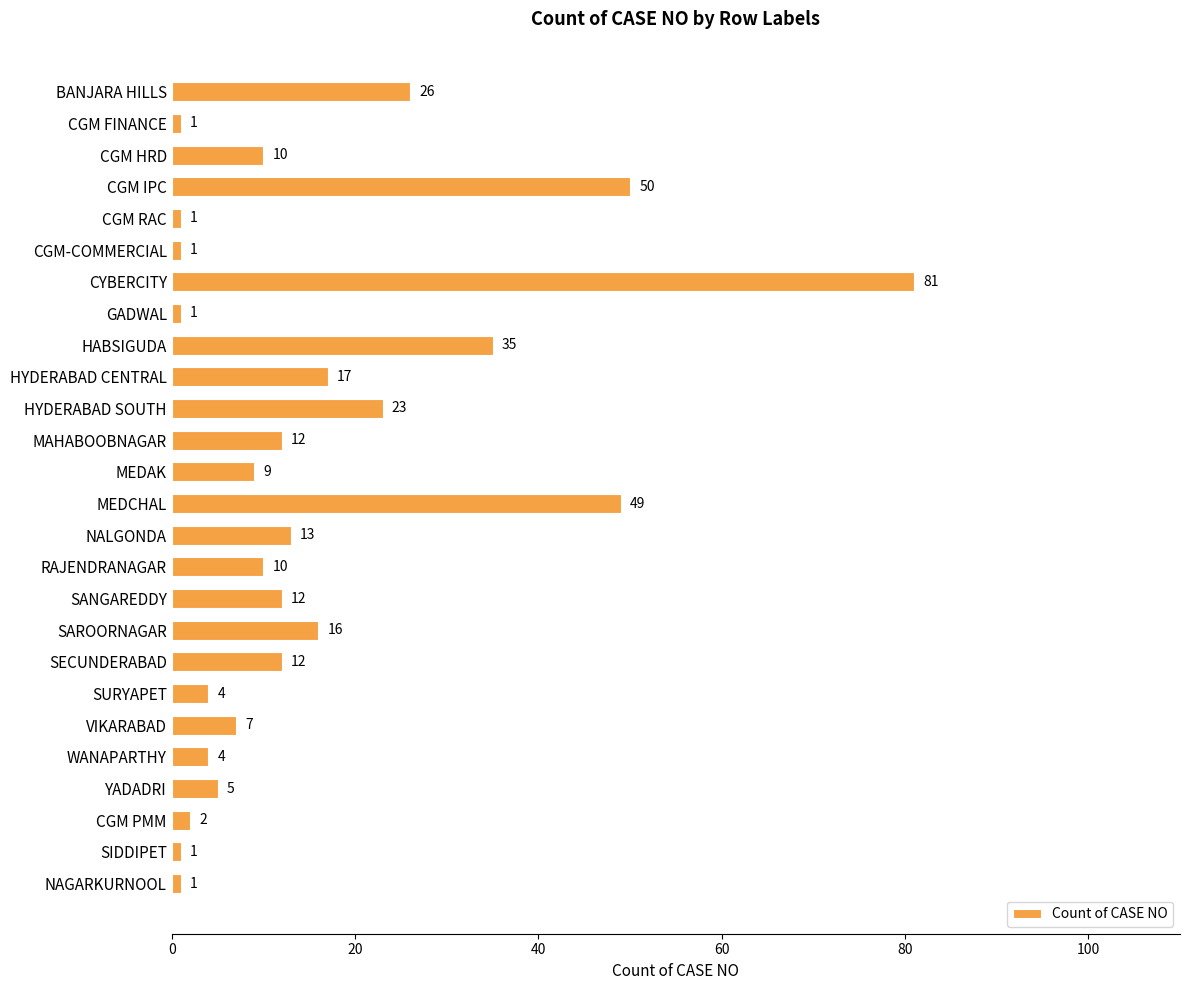

What is the difference between the maximum and minimum values?

80